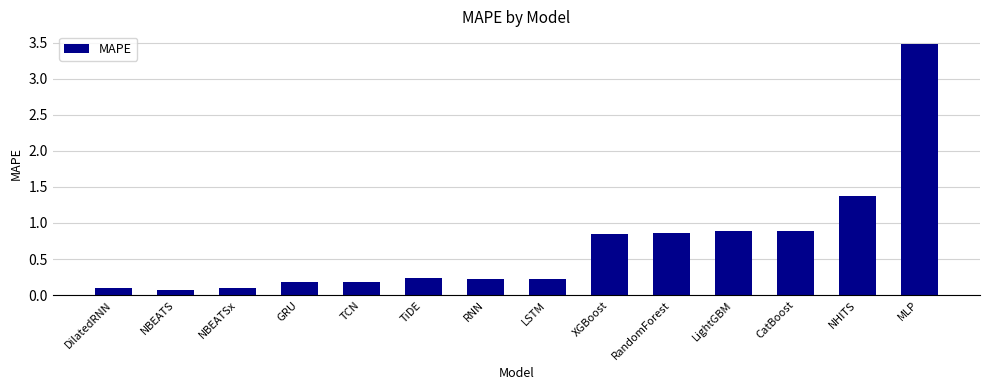

What is the greatest value displayed?

3.5